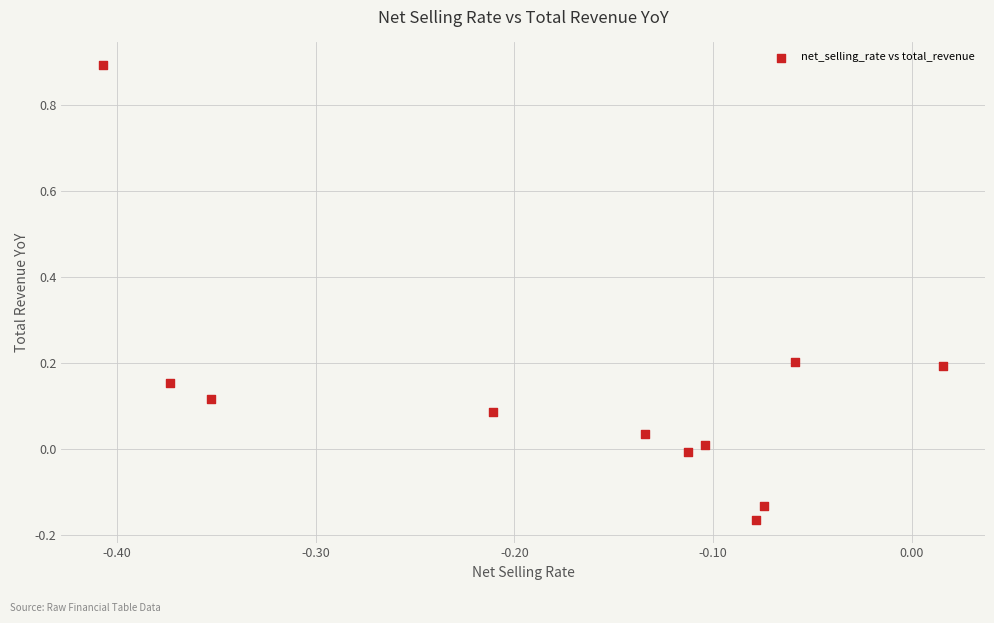

What is the range of Y values (max minus min)?

1.1